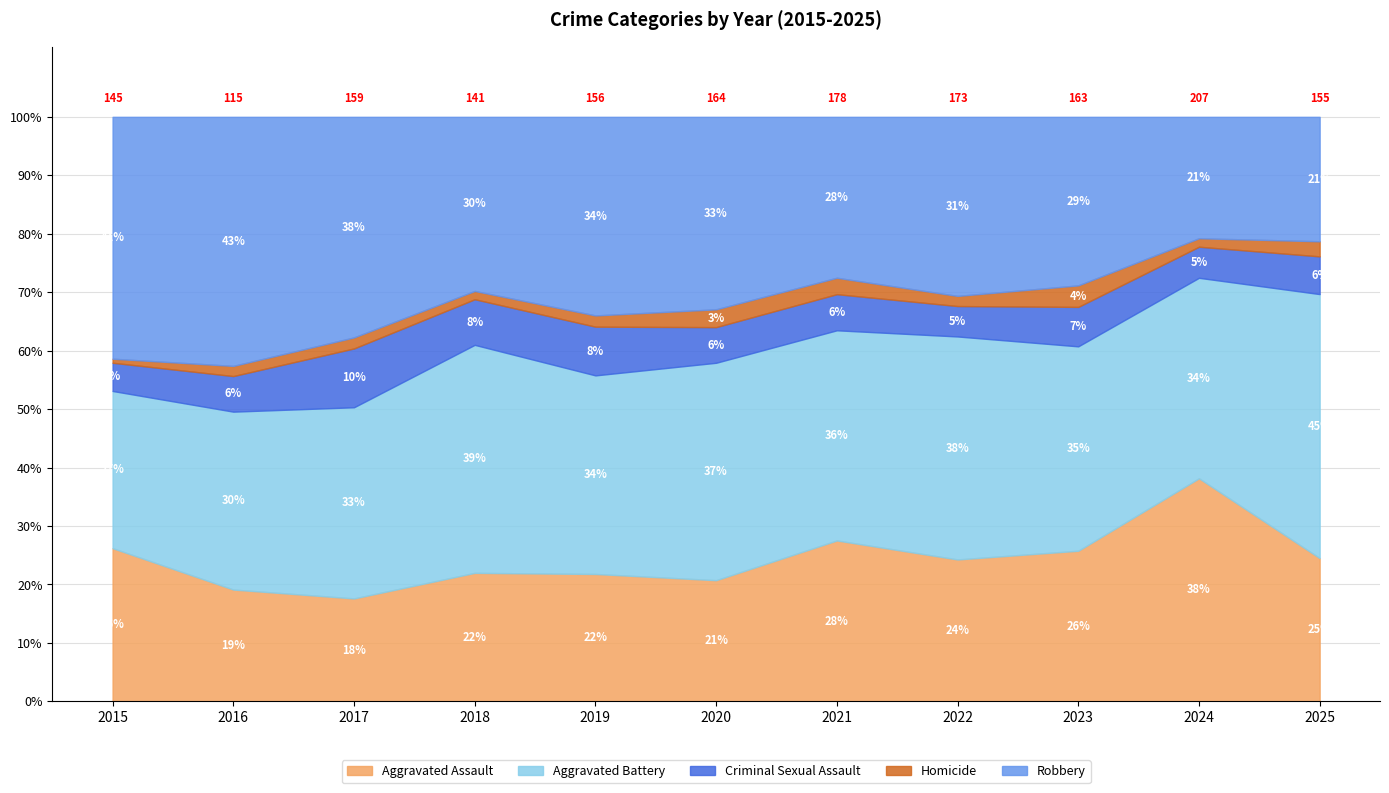

How many Criminal Sexual Assault values are between 9 and 11?

7